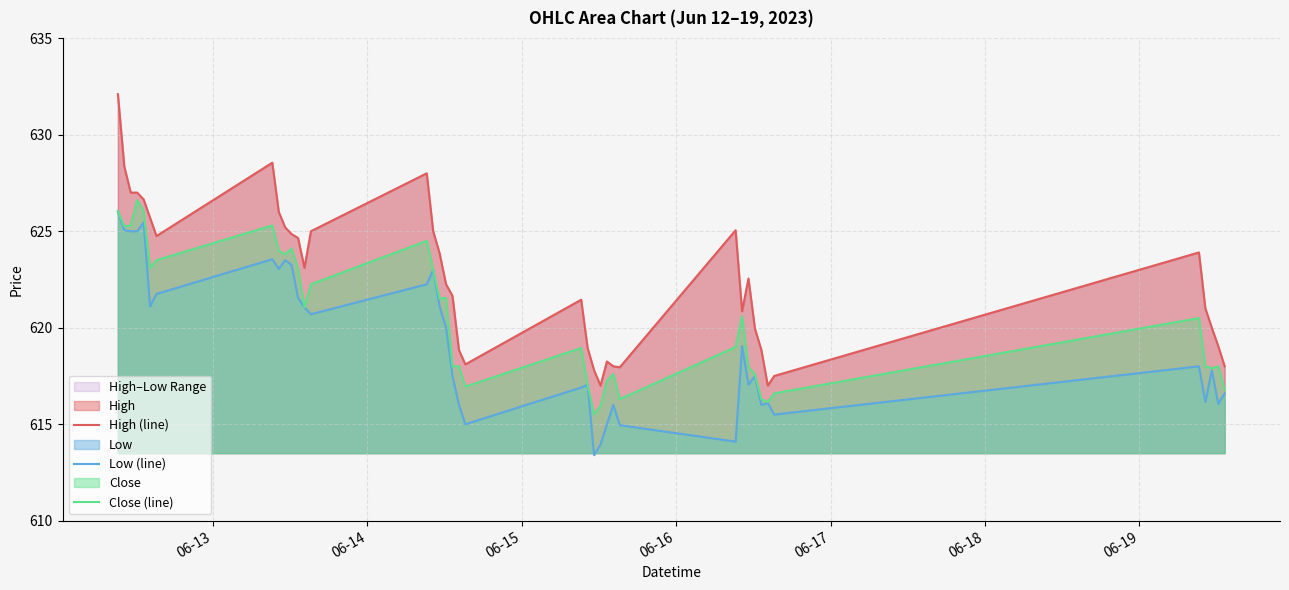

True or false: High (line) and Close (line) cross at least once.

False